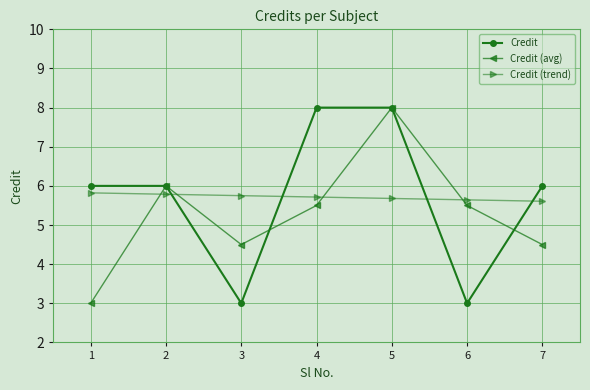

Count the Credit (avg) values in the range 4 to 6.

5